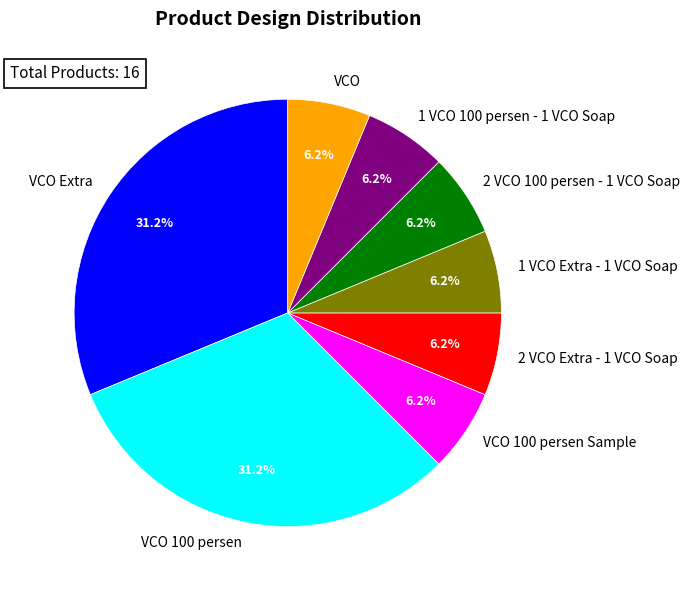

To the nearest percent, what is the difference between the largest and smallest slice percentages?

25%